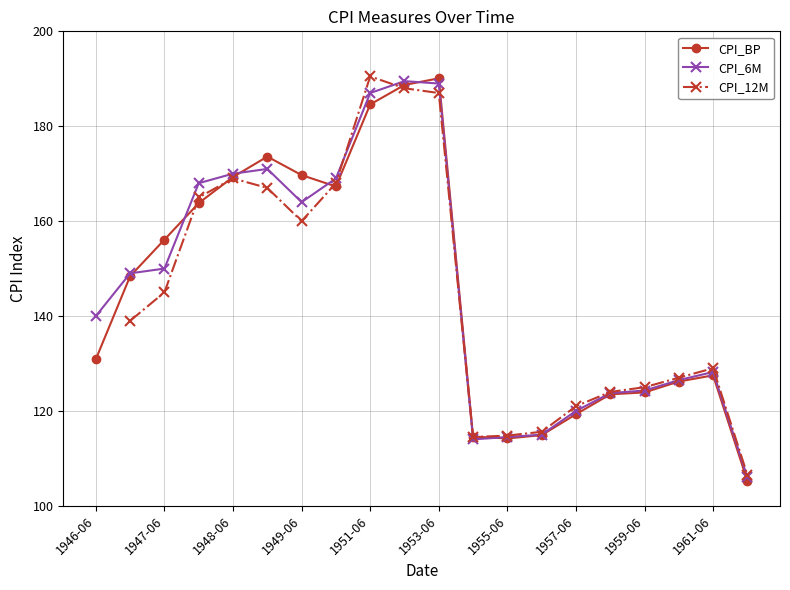

True or false: CPI_BP has a value of 126.2 at 17.

True